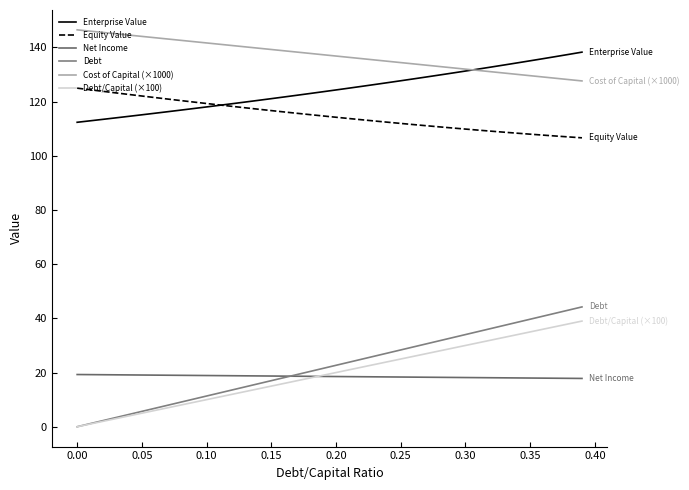

True or false: Equity Value and Net Income intersect in this chart.

False